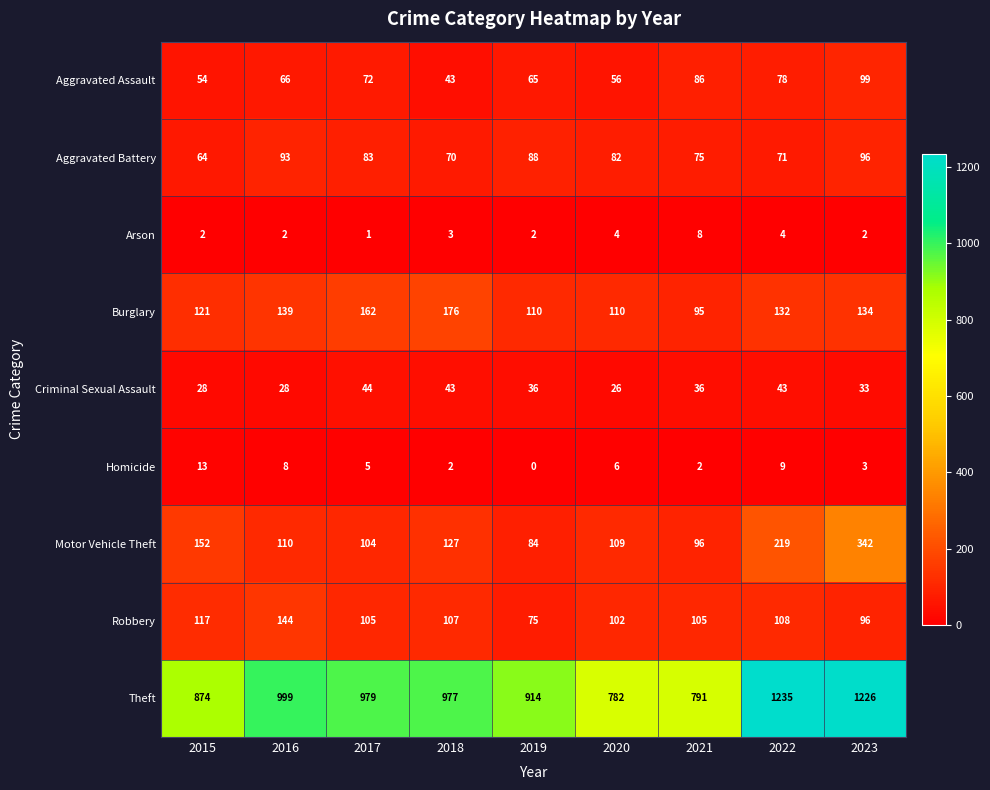

Which label corresponds to the largest value in the chart?

2022